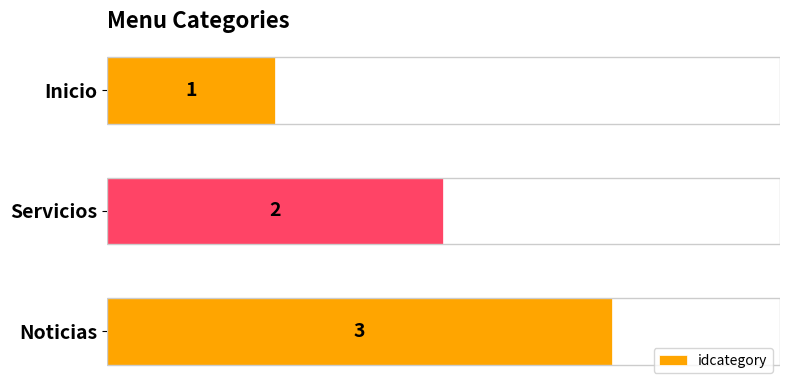

What is the sum of all values?

6